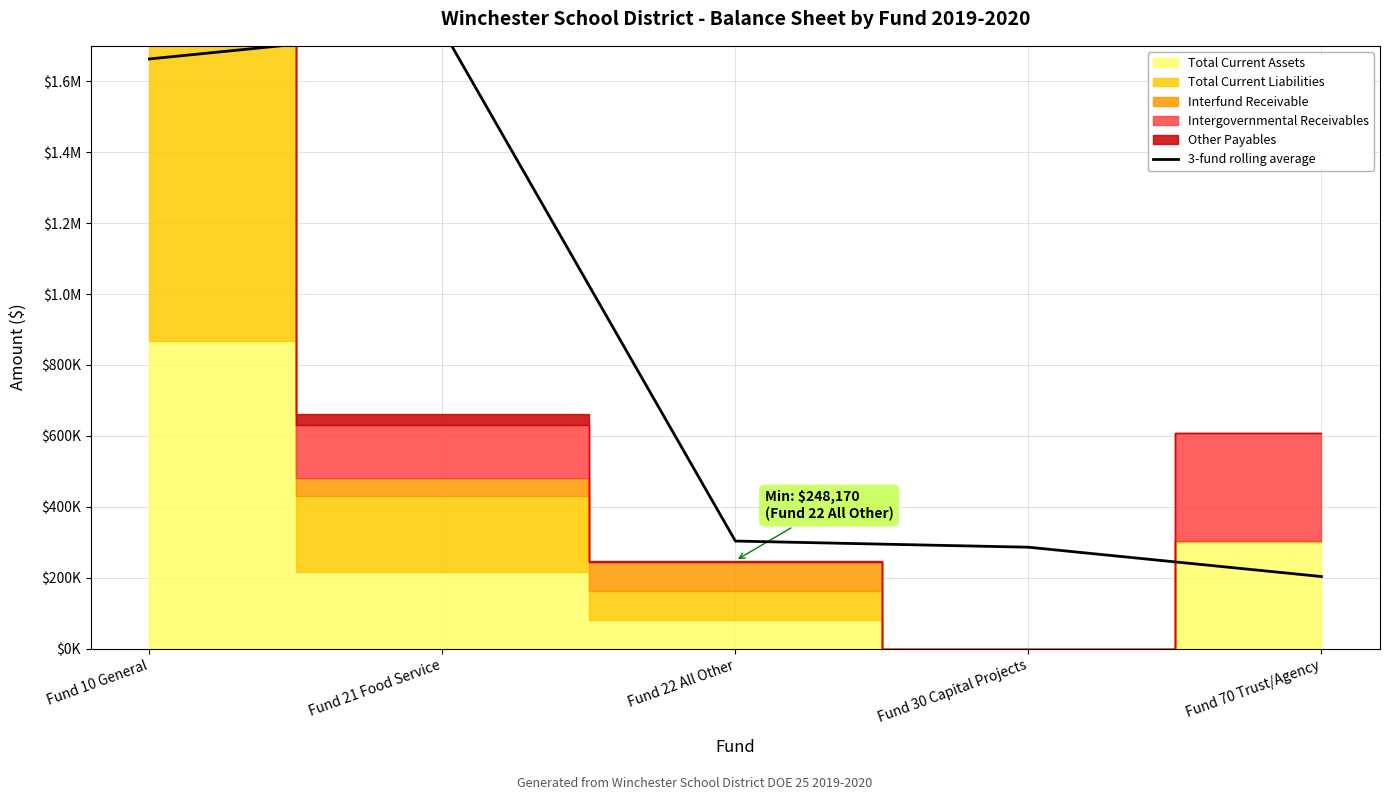

Reading left to right, extract all data points from this chart.

1663031.6	1745755.1	303171.9	285806.9	203083.4